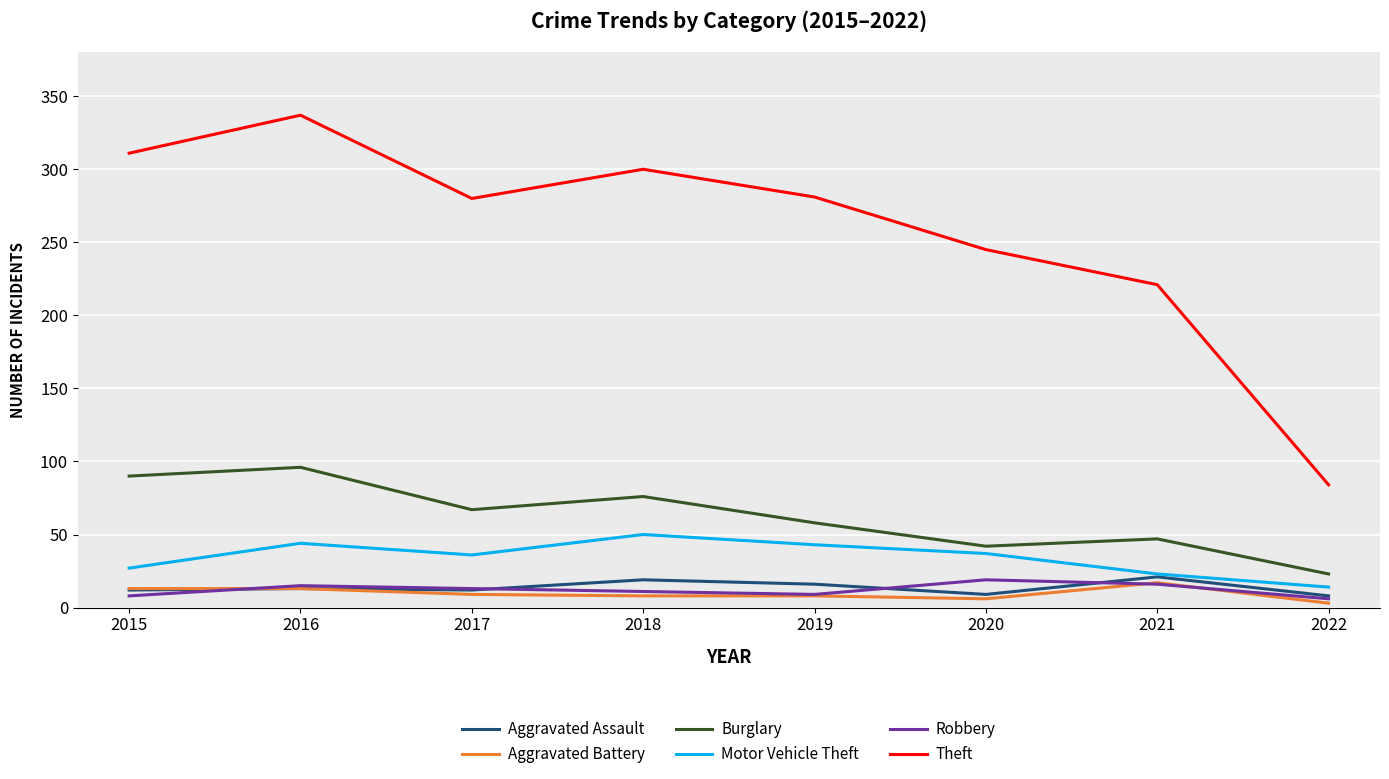

At which label is Theft closest to 210?

2021